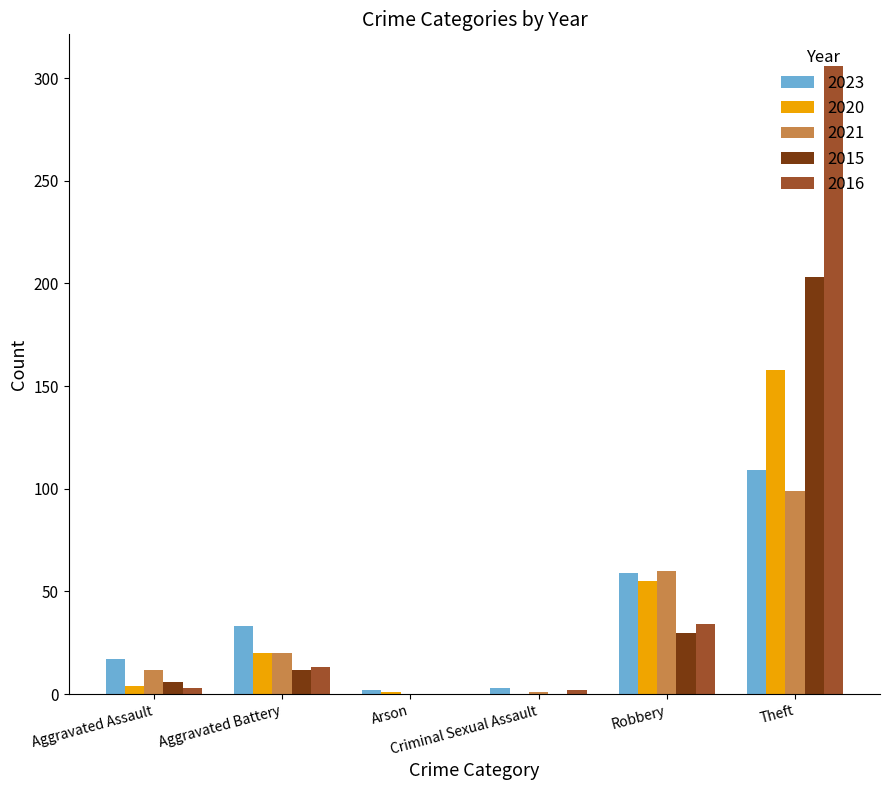

What is the sum of all 2016 values?

358